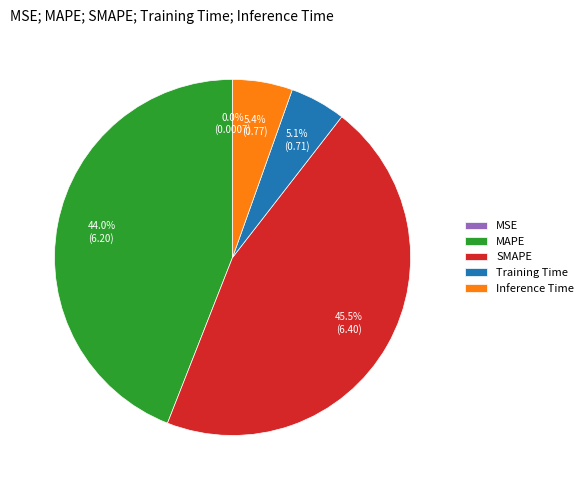

To the nearest percent, what is the difference between the SMAPE and Training Time slice percentages?

40%